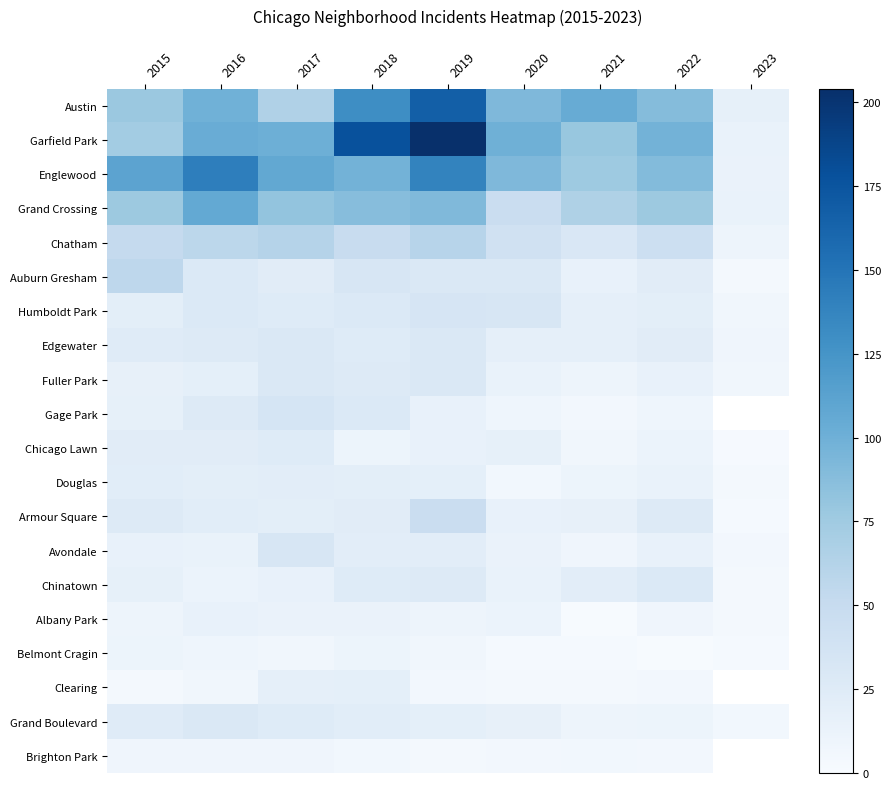

Count the number of categories in the chart.

9